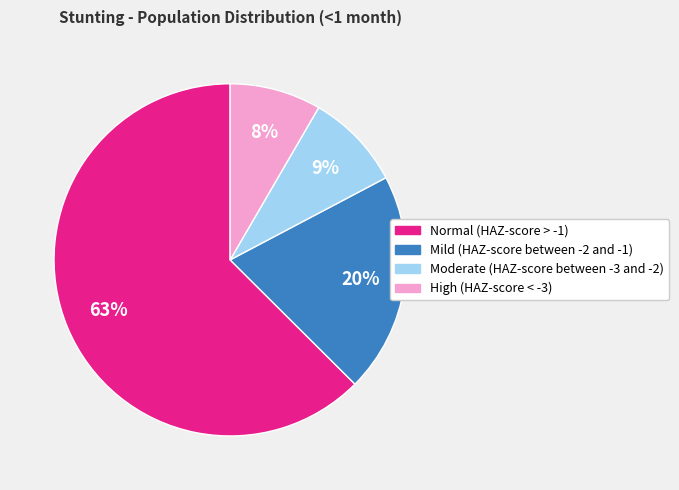

How many slices are in this pie chart?

4